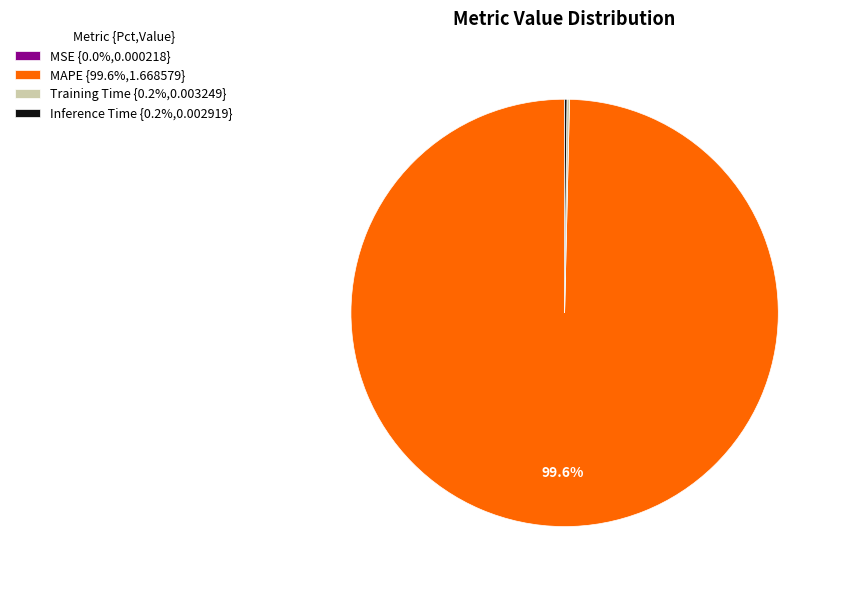

Which category accounts for the majority?

MAPE